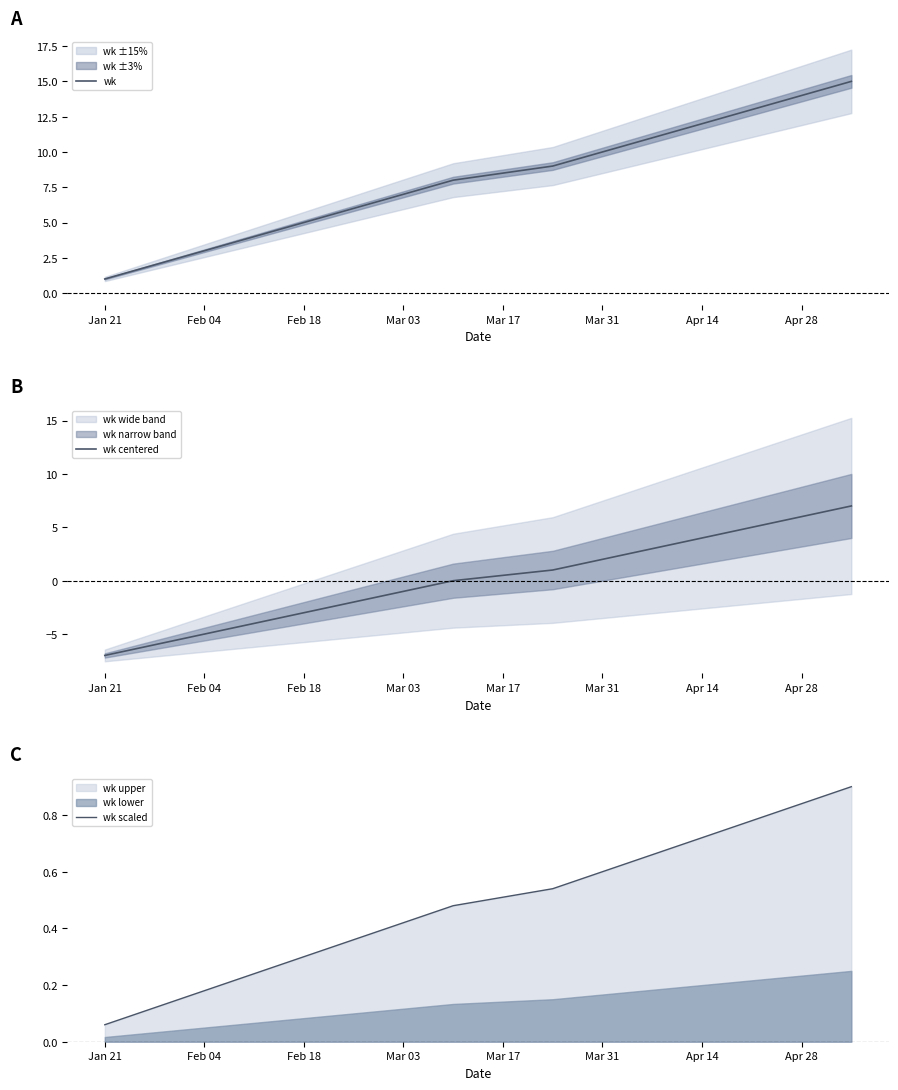

What is the lowest value of the wk centered series?

-7